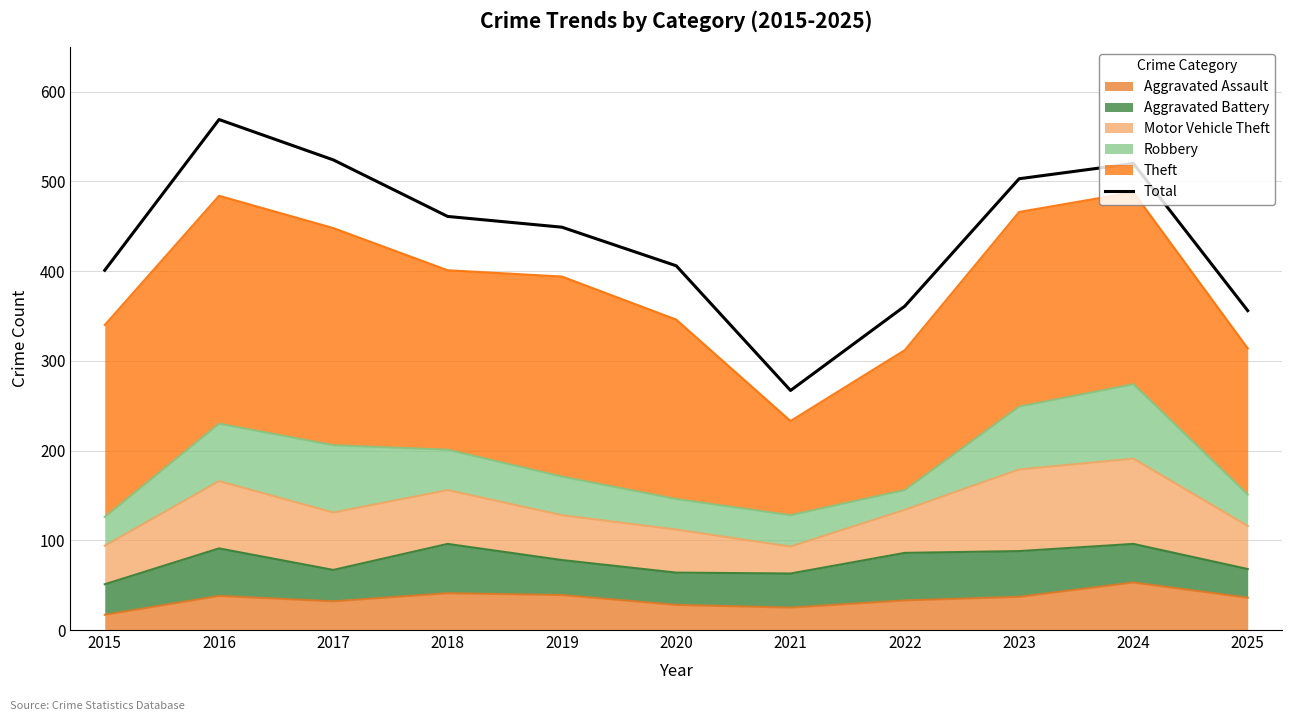

What is the average value?

438